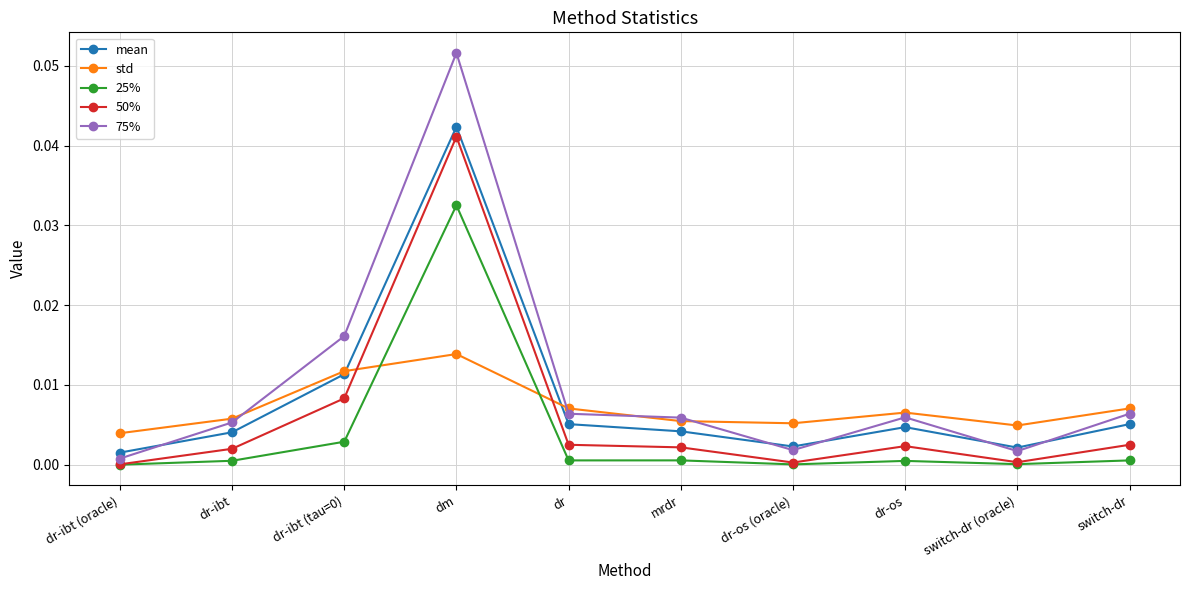

True or false: 50% has a value of 0.0 at dr.

True